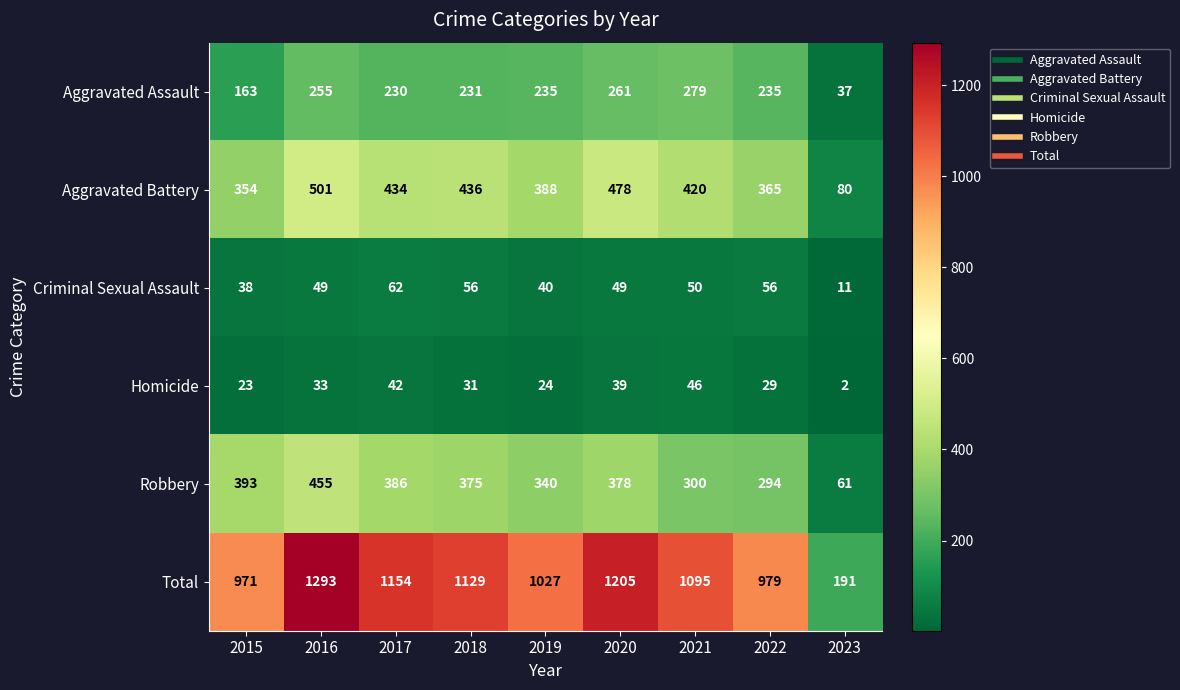

True or false: Aggravated Assault has a value of 261 at 2020.

True